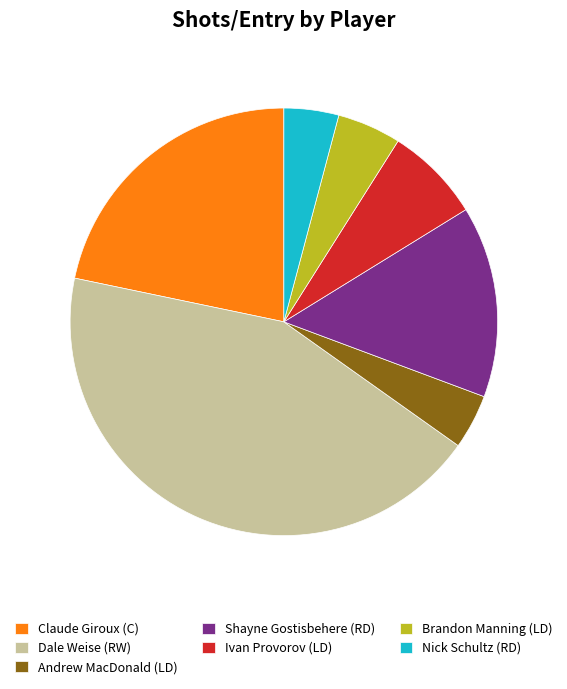

Is it true that Shayne Gostisbehere (RD) is 26% of the pie?

False